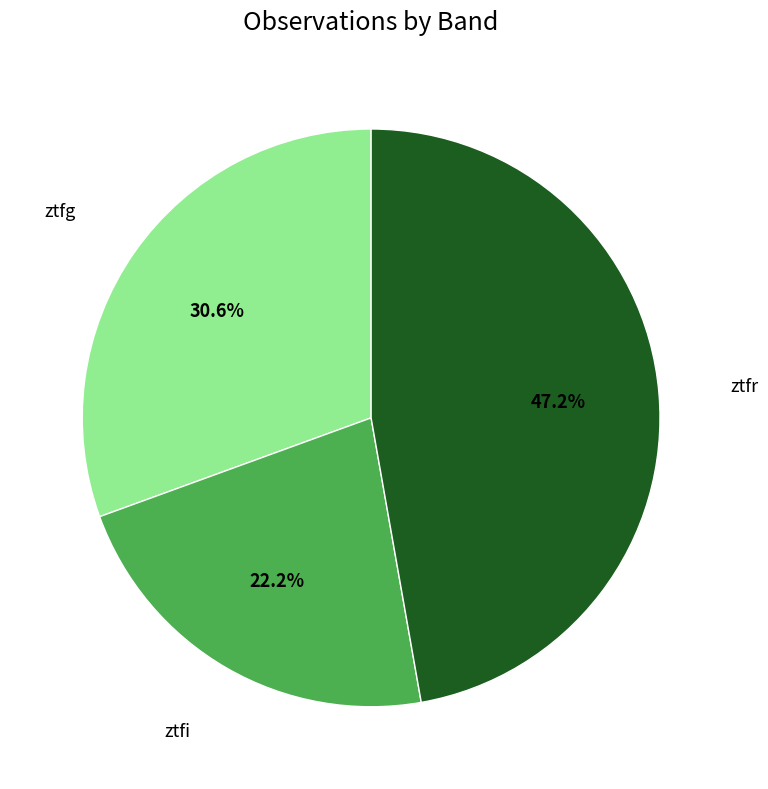

Is there any slice that represents more than half of the pie?

No